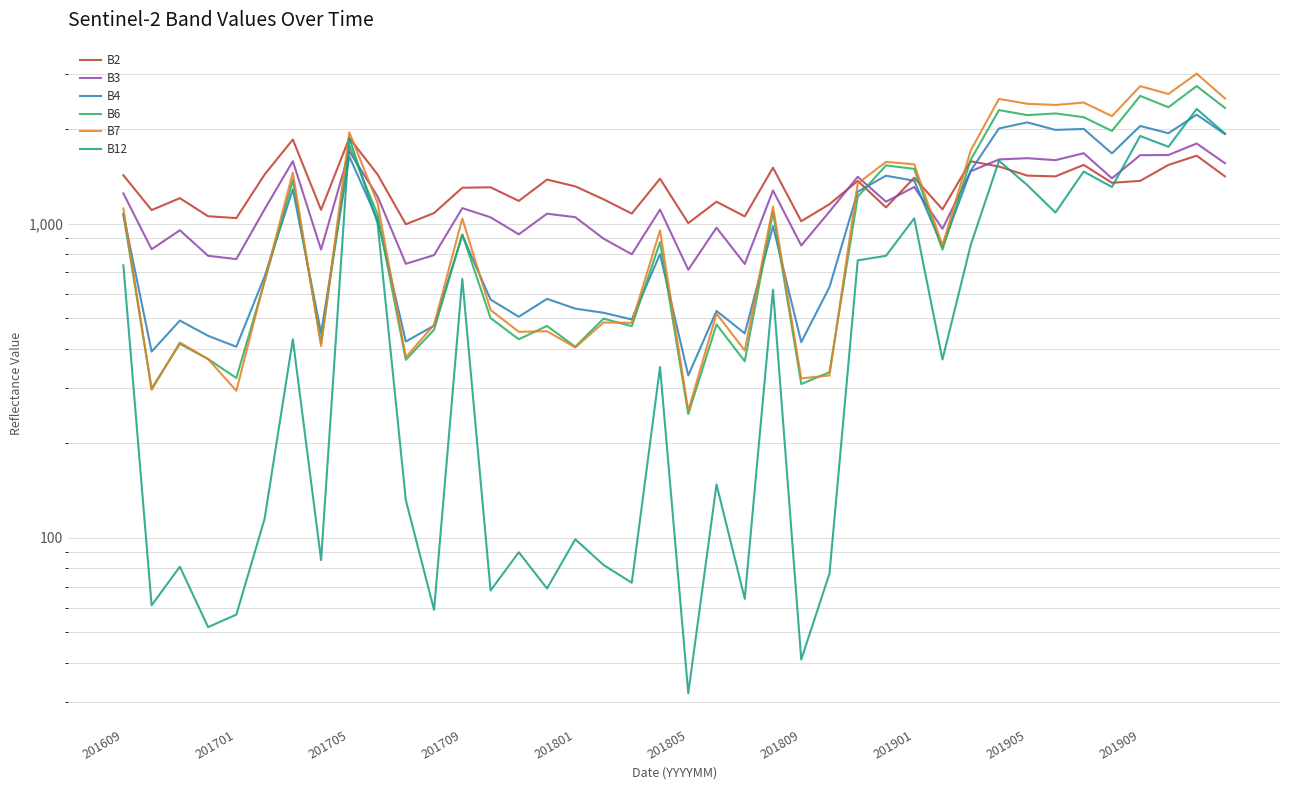

List the labels in order of B2 value, smallest first.

10, 20, 24, 201801, 22, 201709, 18, 11, 201701, 201901, 29, 27, 25, 21, 14, 17, 201705, 12, 13, 16, 35, 26, 36, 15, 19, 28, 33, 39, 32, 201609, 201805, 201909, 23, 31, 34, 37, 30, 38, 201809, 201905